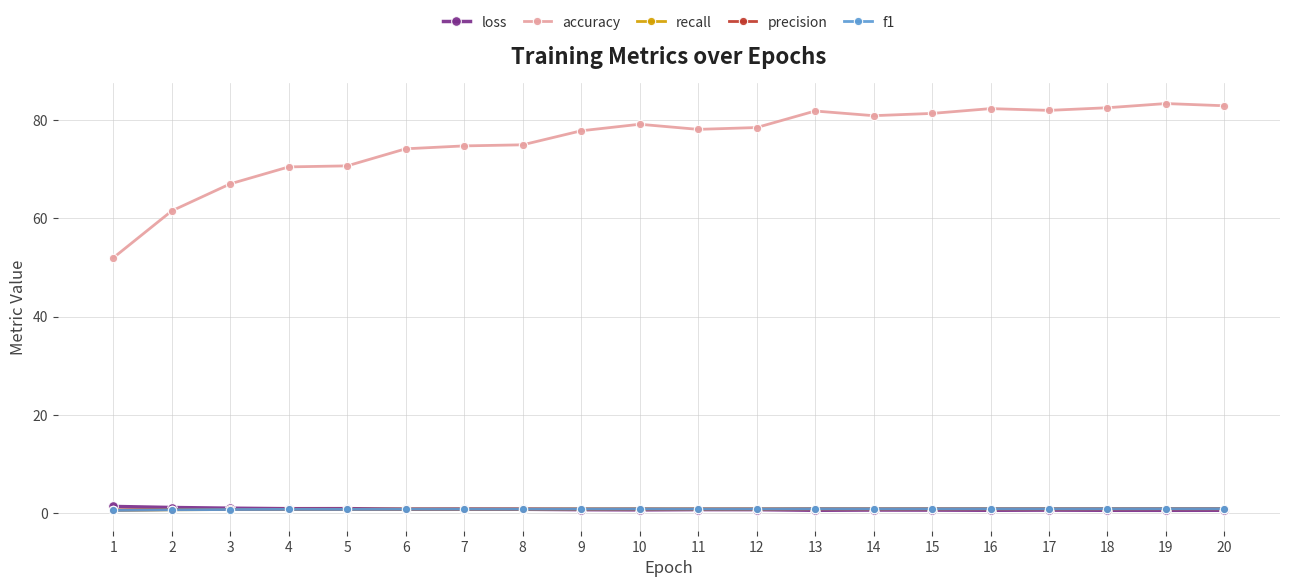

Which series has the widest spread of values?

accuracy